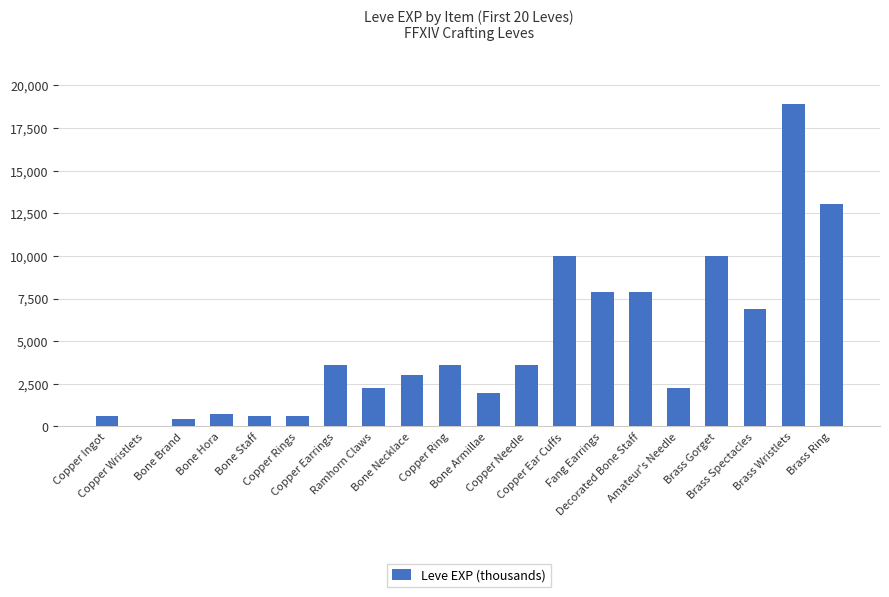

How many series are shown in this chart?

1